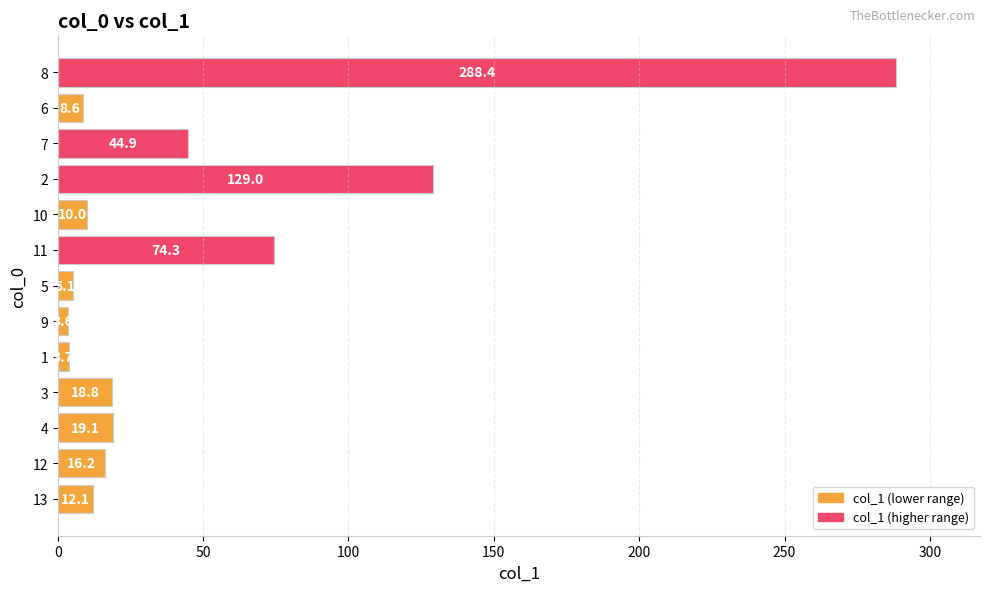

At which category does the chart reach its minimum across all series?

9